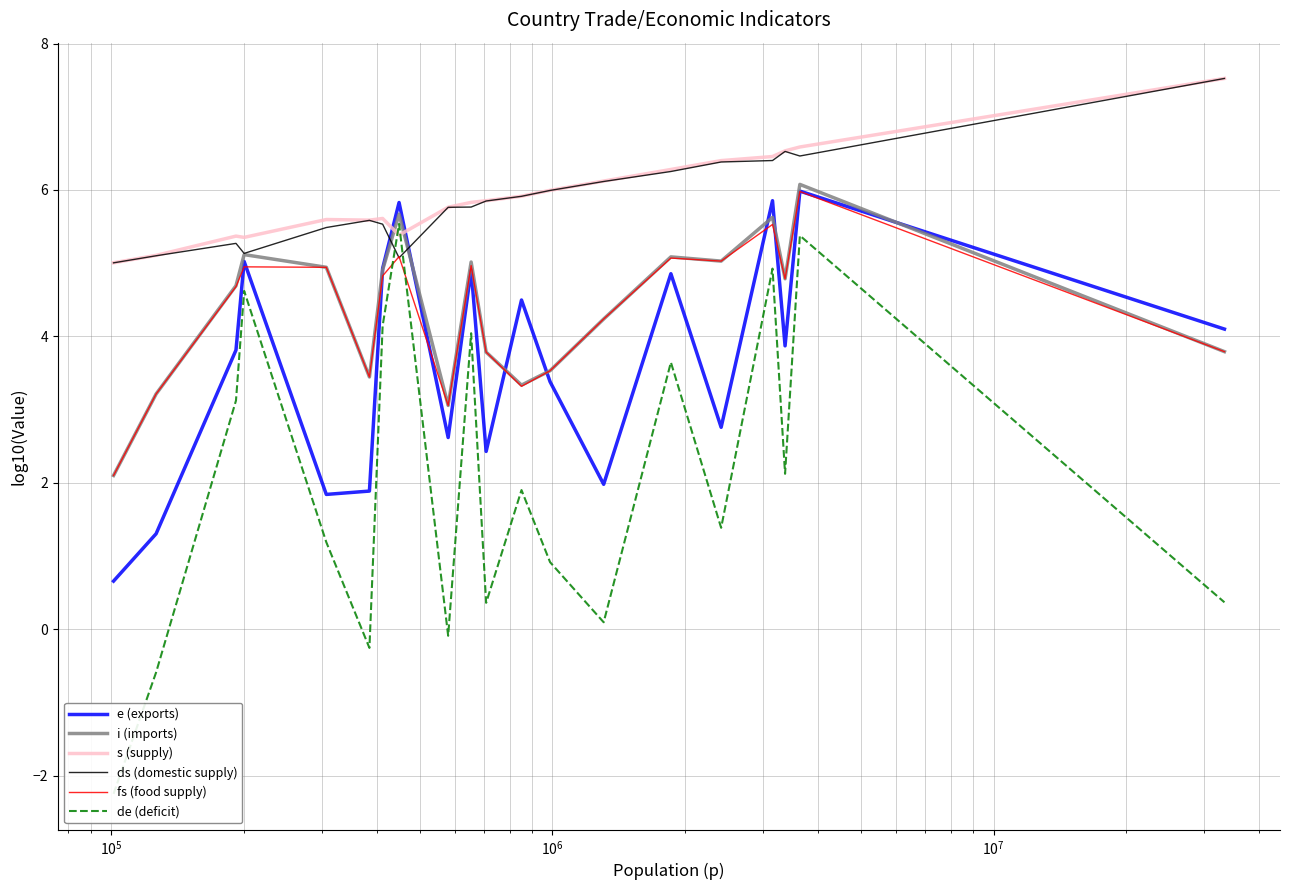

How many positive values does the de (deficit) series have?

16